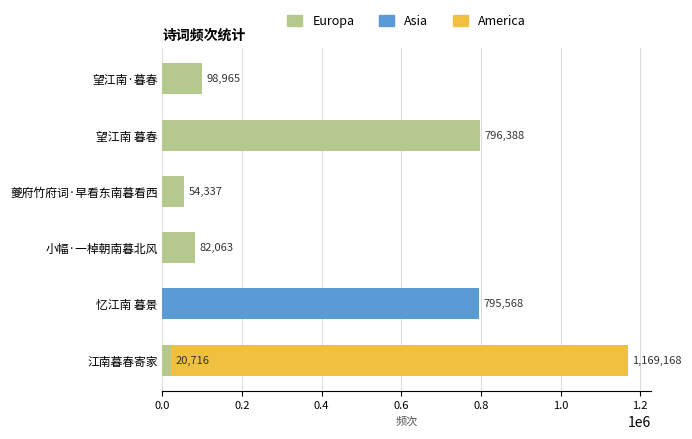

What is the difference between the values at 0.8 and 0.4?

33621